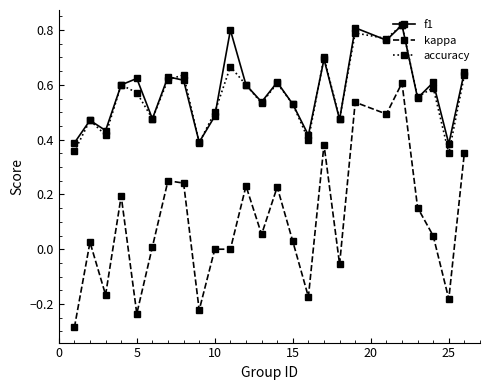

Which series has the largest range (max minus min)?

kappa